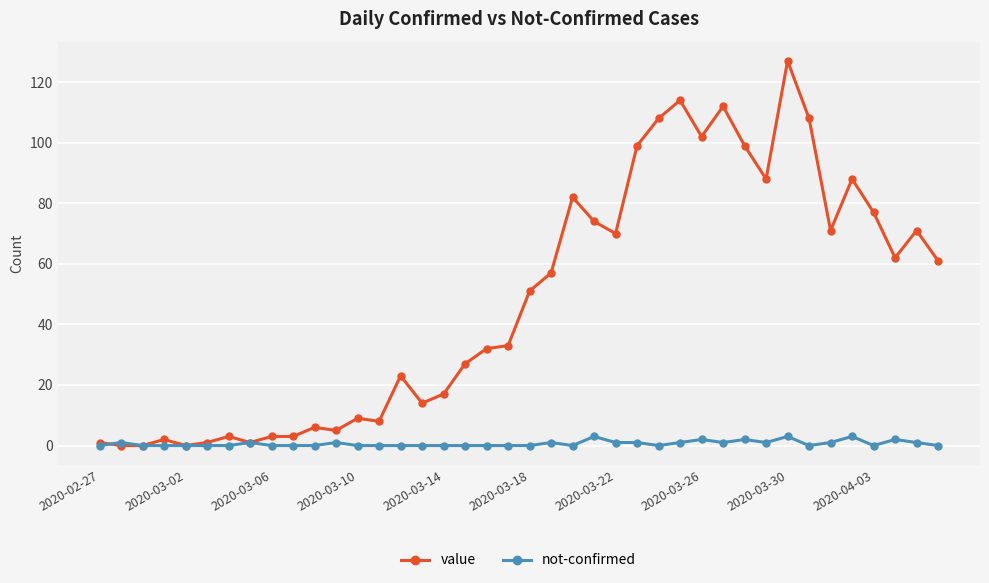

What is the highest value of the not-confirmed series?

3